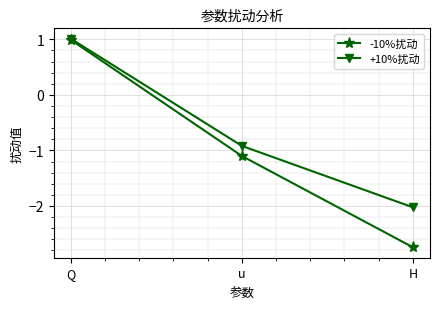

What is the highest value of the -10%扰动 series?

1.0